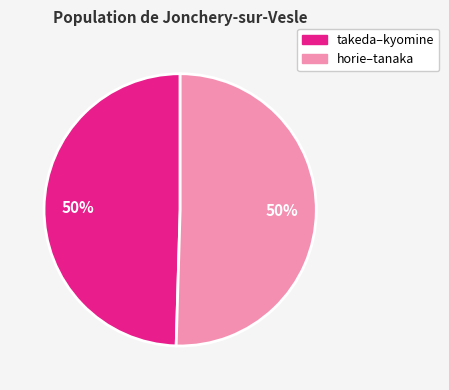

How many segments does this pie chart have?

2